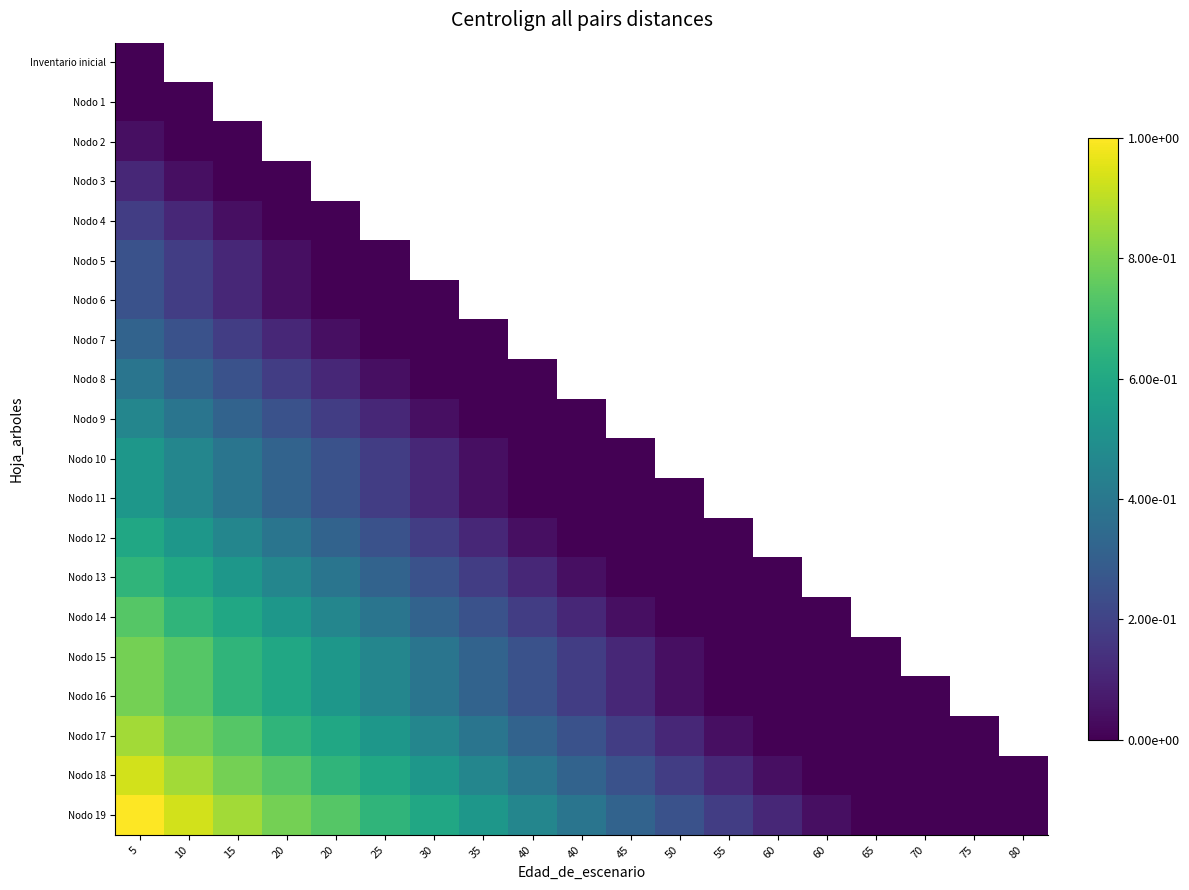

Is the value of Nodo 5 at 45 greater than the value of Nodo 16 at 40?

No